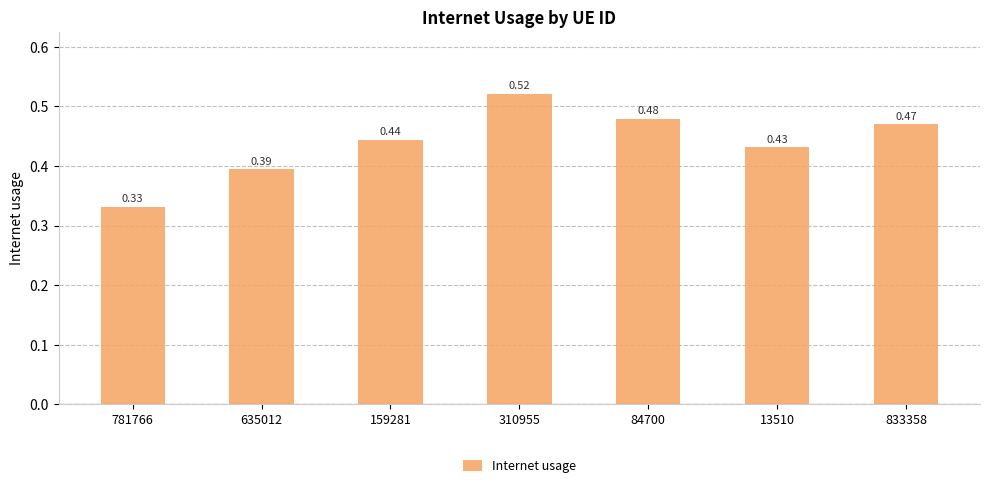

What position from the right is 635012?

6